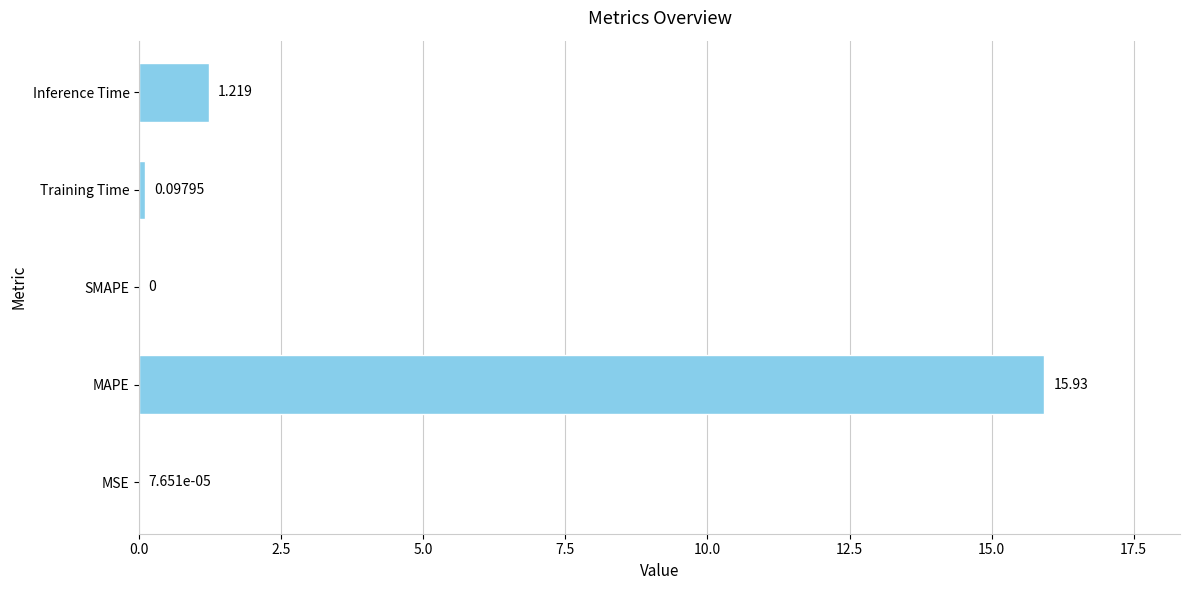

Which label corresponds to the largest value in the chart?

MAPE